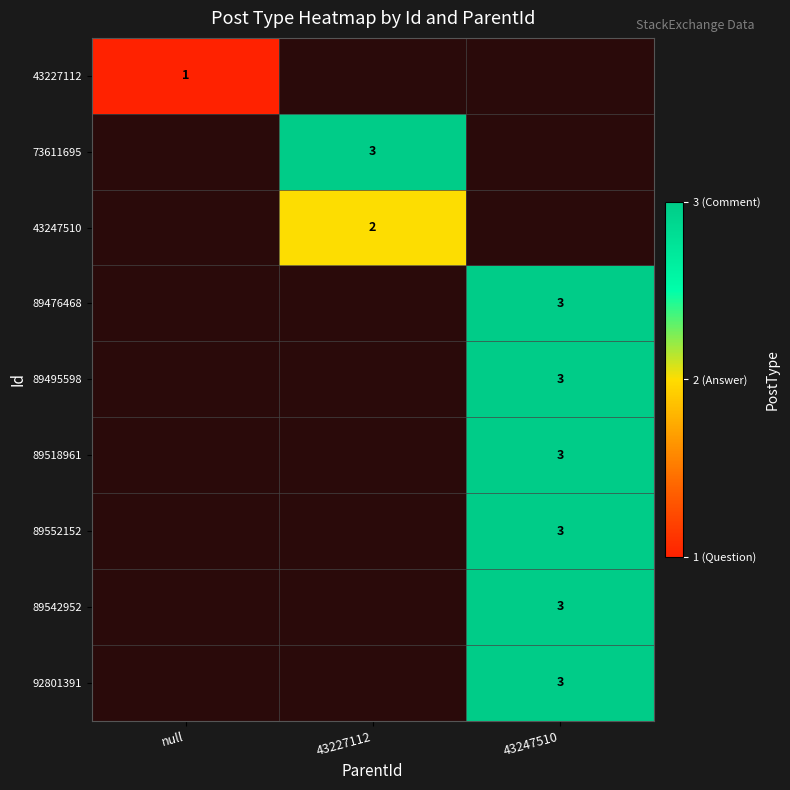

Which category has the lowest value across all series?

null